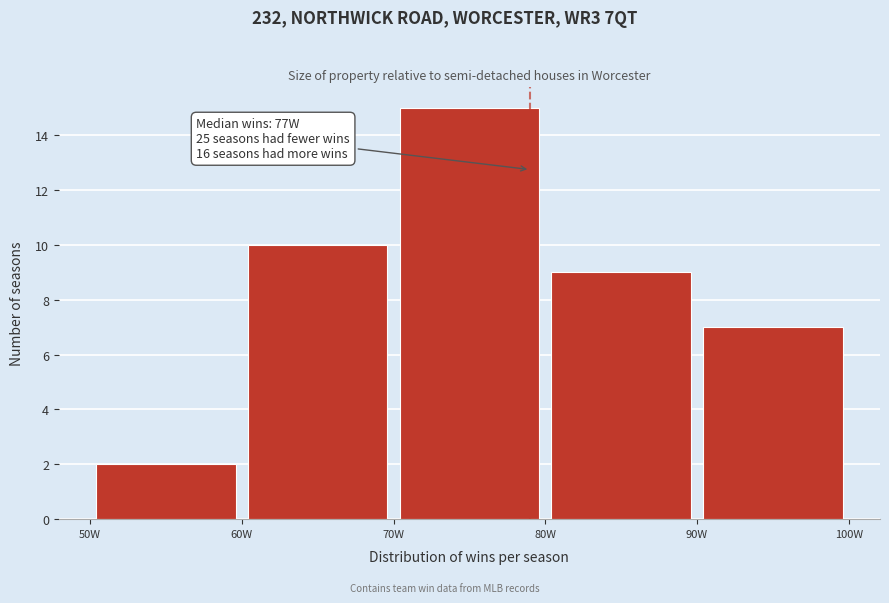

Over which range of the x-axis is the bar tallest?

70 to 80